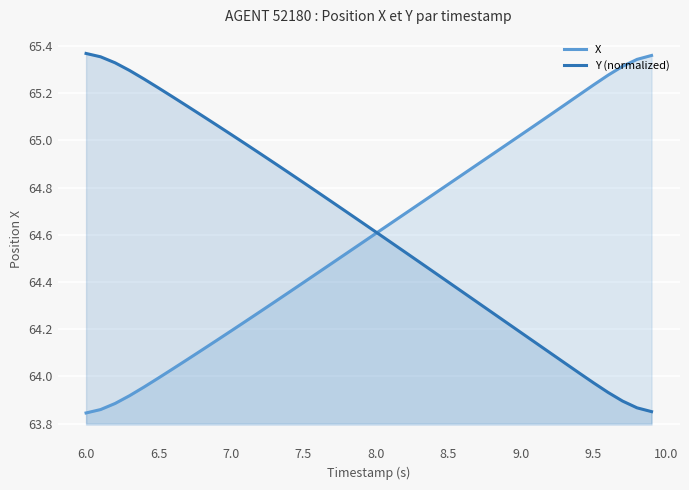

The value of X at 7.0 is 64.2. True or false?

True